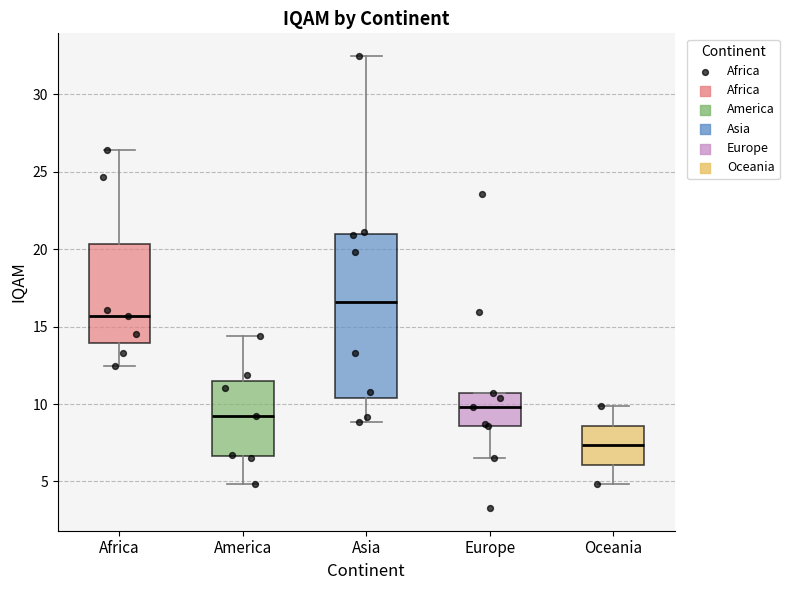

Where does the upper whisker of the box for Africa end on the y-axis? The values are not printed on the chart, so give them approximately, as read against the axis.

26.5